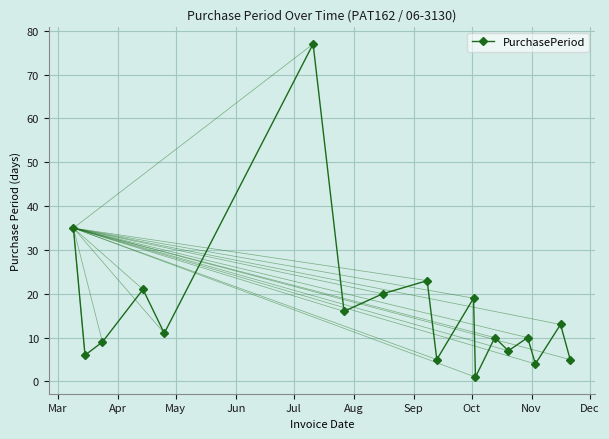

How many values are below 11?

9